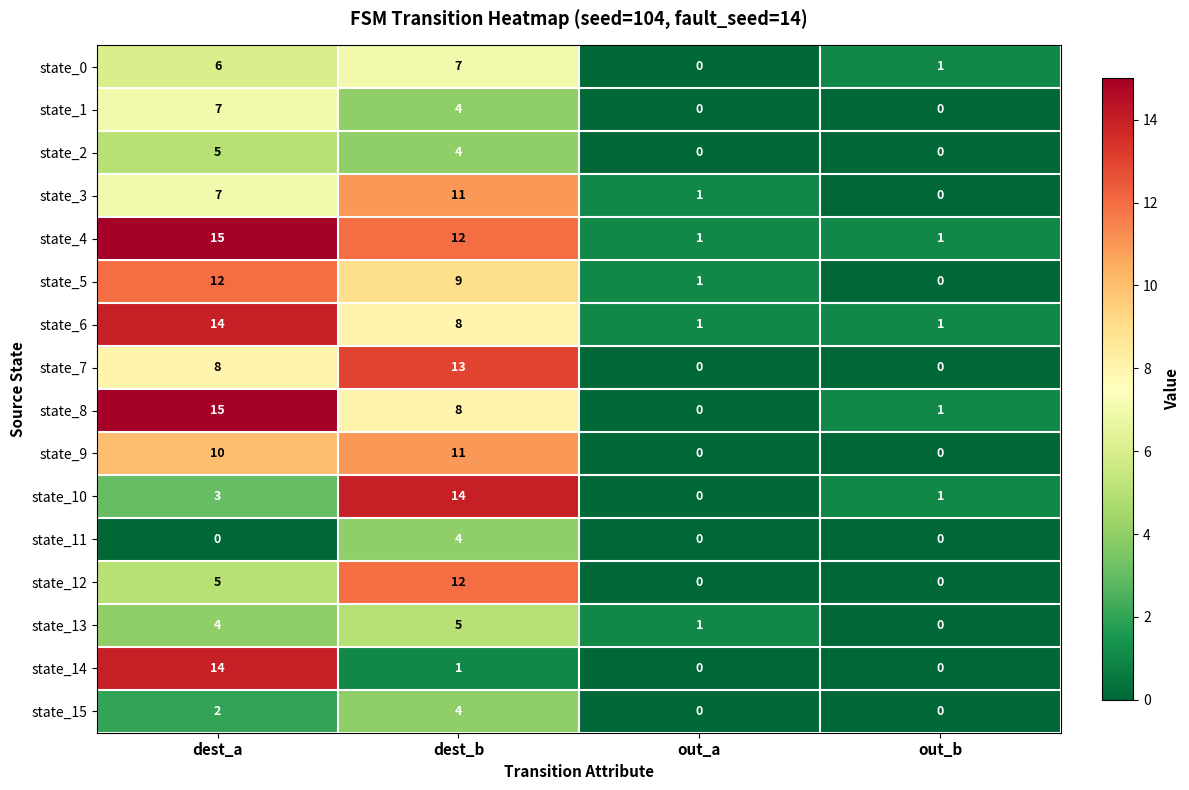

What is the total value across all series at dest_b?

127